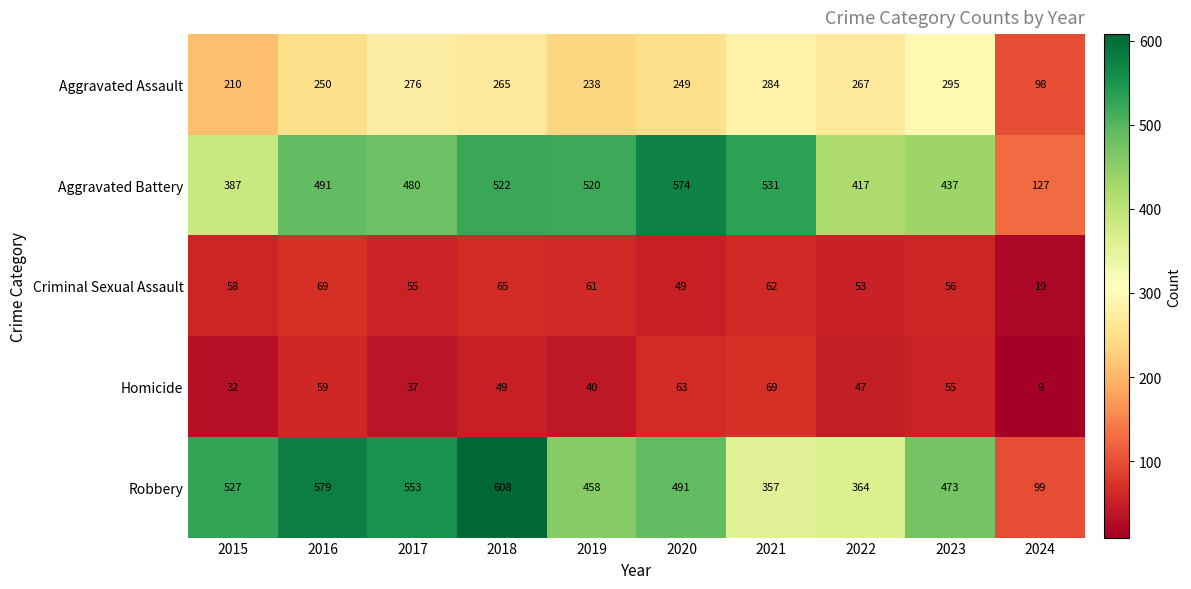

At which label is Aggravated Battery closest to 350?

2015